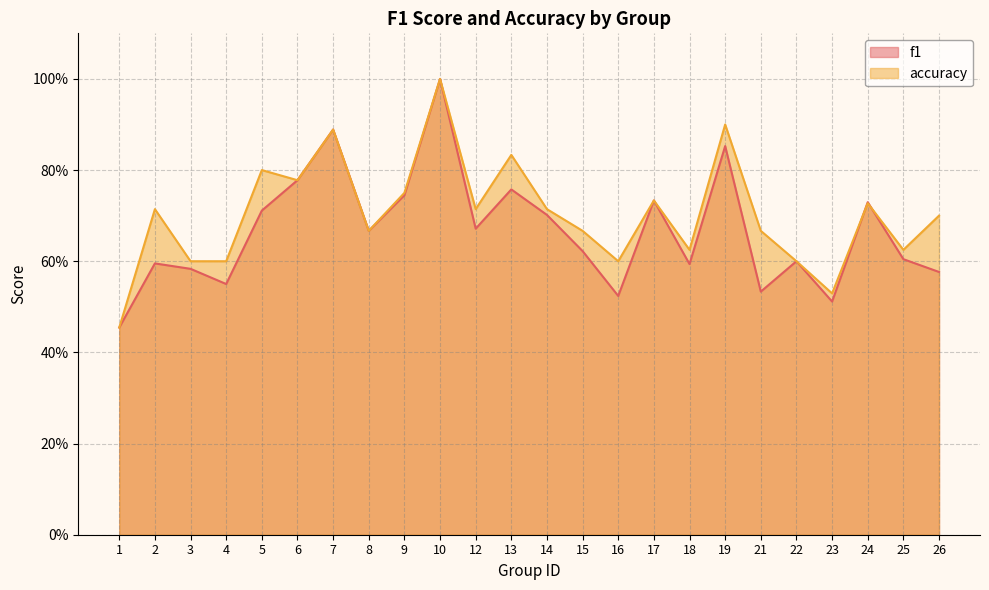

What is the difference between the second highest and minimum values in the accuracy series?

0.4